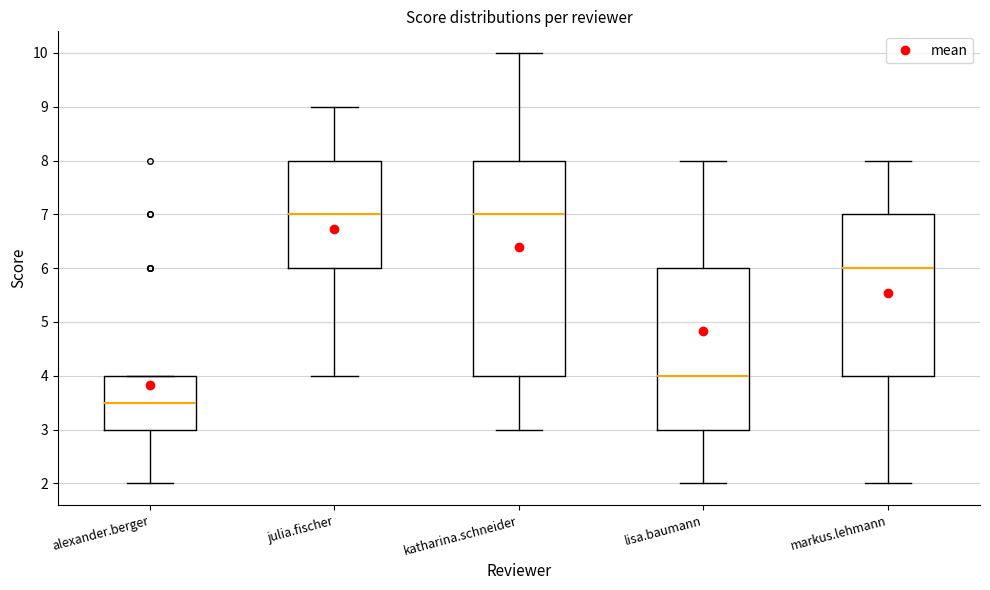

Where is the lower edge of the box for lisa.baumann on the y-axis? The values are not printed on the chart, so give them approximately, as read against the axis.

3.0